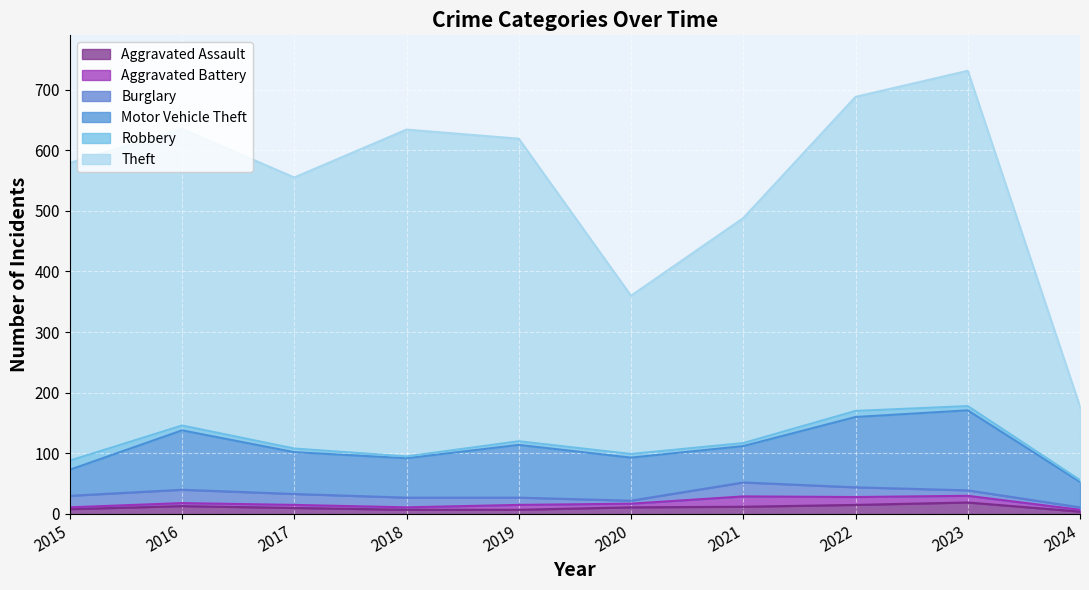

Which has a higher value, 2020 or 2016?

2016